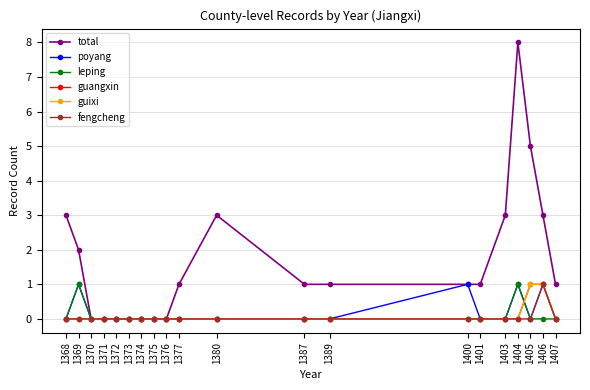

Is this an area chart (filled region under the line)?

No